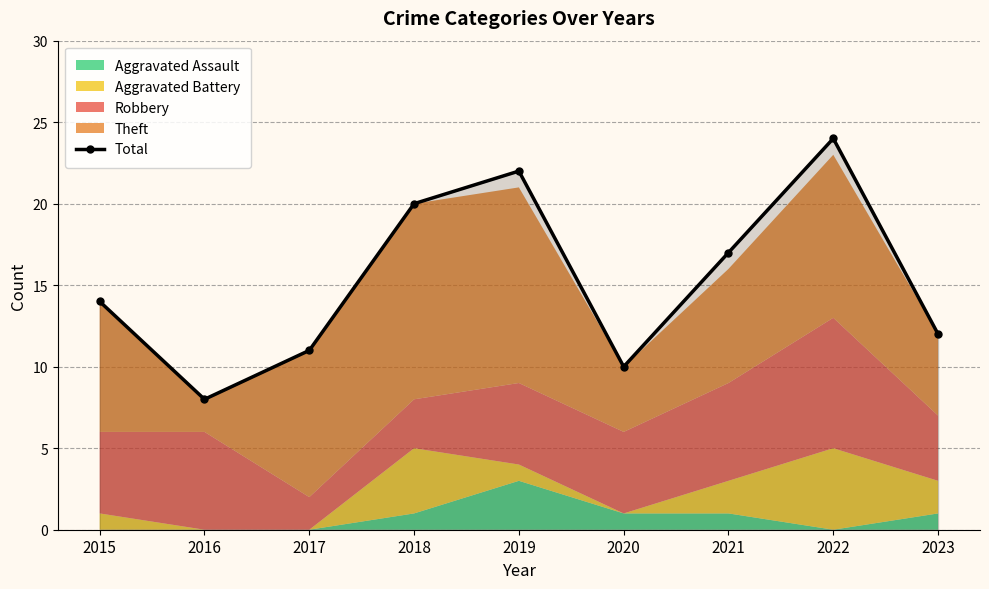

What is the smallest value displayed?

8